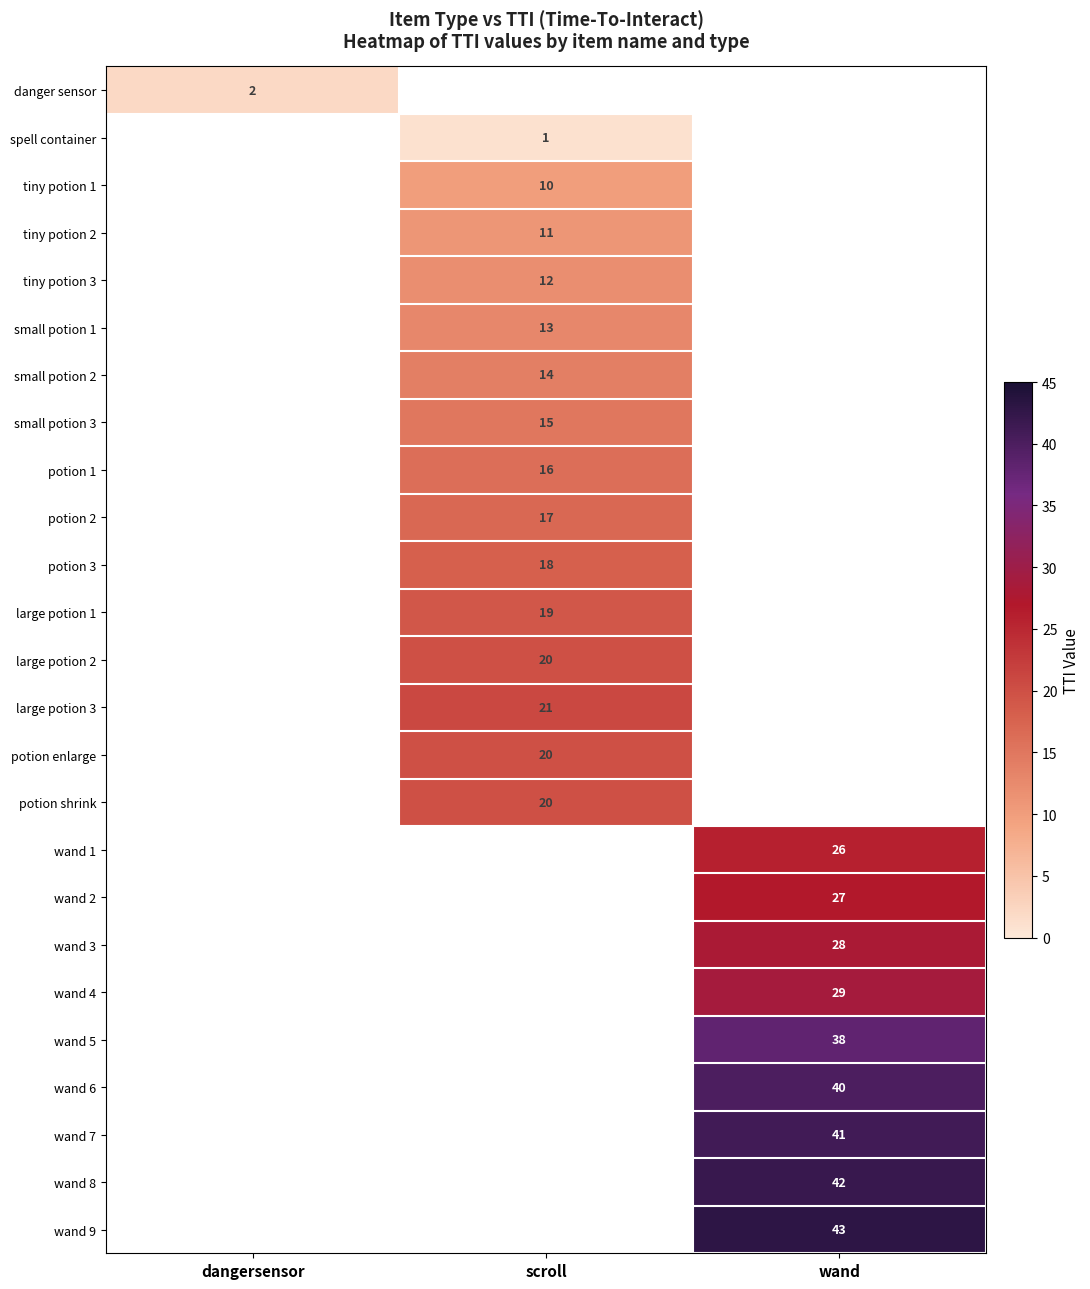

What is the smallest value displayed?

1.0